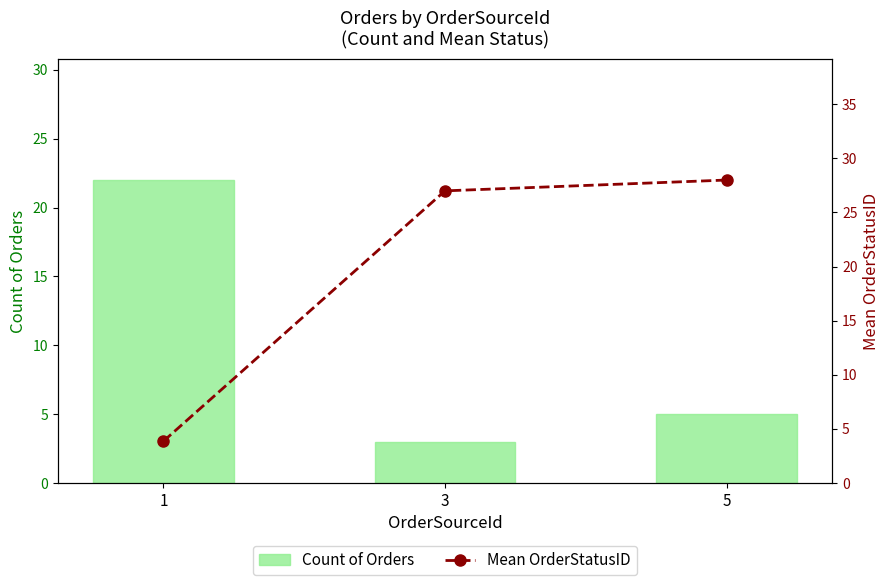

What is the minimum value for Mean OrderStatusID?

3.9